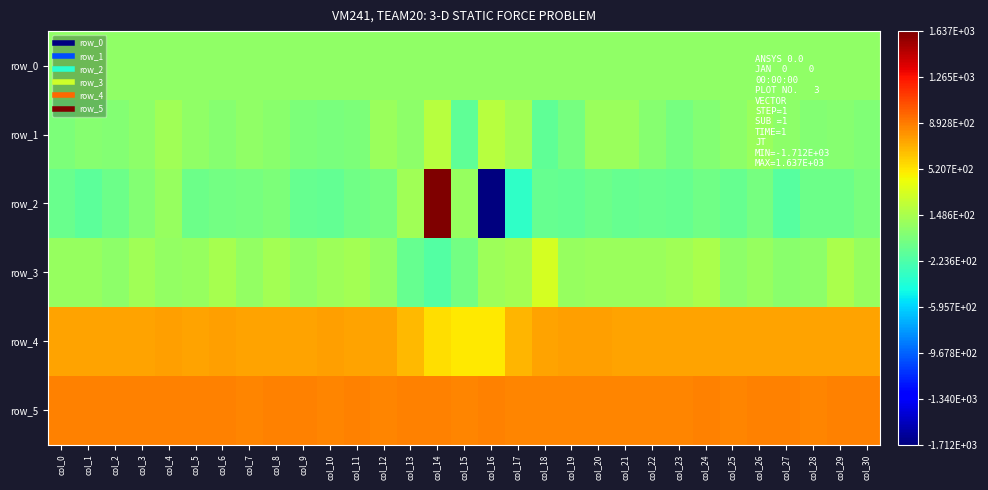

Reading right to left, extract all data points from this chart.

row_0: 48.5	48.5	48.5	48.4	48.3	48.3	48.2	48.2	48.2	48.1	48.0	48.0	47.9	47.9	47.9	47.8	47.8	47.8	47.6	47.6	47.6	47.5	47.5	47.5	47.4	47.3	47.3	47.2	47.2	47.2	47.1
row_1: -23.0	6.0	-5.0	36.0	83.0	32.0	-3.0	-52.0	12.0	86.0	86.0	-63.0	-152.0	125.0	202.0	-147.0	211.0	40.0	91.0	-25.0	-45.0	-36.0	21.0	45.0	9.0	43.0	111.0	40.0	-7.0	8.0	-37.0
row_2: -41.0	-93.0	-100.0	-189.0	-51.0	-122.0	-85.0	-127.0	-110.0	-119.0	-92.0	-141.0	-125.0	-351.0	-1712.0	78.0	1637.0	115.0	-52.0	-84.0	-136.0	-116.0	-32.0	-61.0	-76.0	-91.0	68.0	-4.0	-96.0	-164.0	-104.0
row_3: 75.0	147.0	38.0	26.0	79.0	37.0	158.0	111.0	86.0	84.0	86.0	79.0	326.0	125.0	99.0	-71.0	-206.0	-128.0	57.0	122.0	99.0	61.0	121.0	62.0	133.0	80.0	61.0	115.0	36.0	70.0	70.0
row_4: 751.0	754.0	749.0	751.0	749.0	754.0	757.0	750.0	755.0	755.0	766.0	766.0	748.0	692.0	509.0	505.0	548.0	674.0	757.0	756.0	764.0	758.0	758.0	759.0	766.0	755.0	761.0	759.0	756.0	759.0	758.0
row_5: 871.0	868.0	863.0	870.0	866.0	865.0	867.0	857.0	862.0	862.0	861.0	859.0	858.0	862.0	870.0	862.0	873.0	868.0	864.0	866.0	864.0	872.0	867.0	861.0	871.0	877.0	878.0	875.0	873.0	873.0	872.0